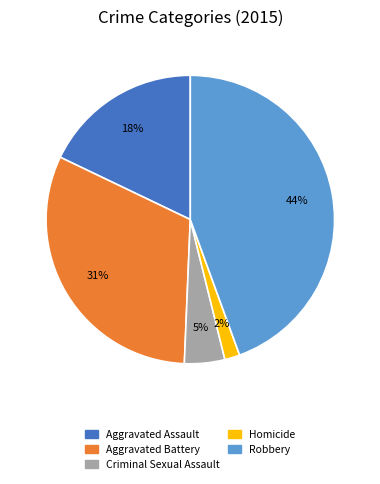

What is the smallest slice in the pie chart?

Homicide